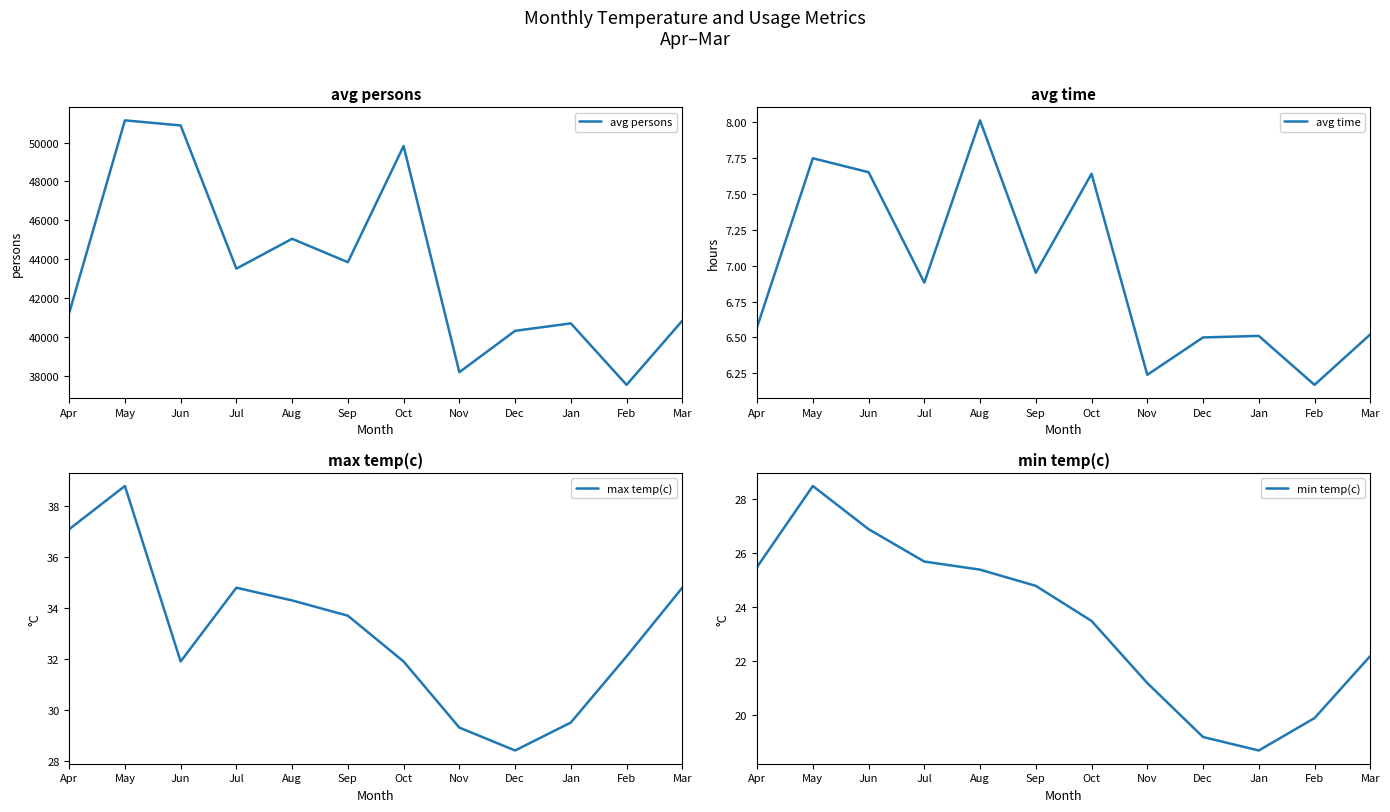

Read the avg time value at Jan.

6.5